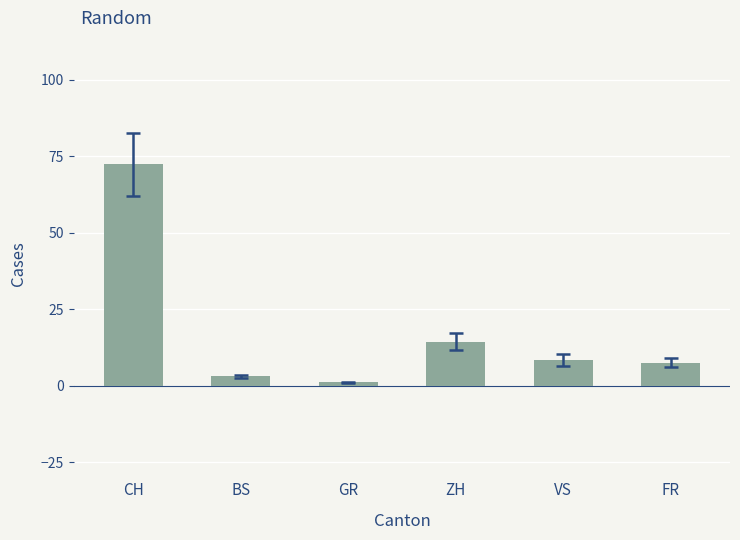

Reading left to right, list all the values displayed in this chart.

CH=72.3	BS=3.1	GR=1.0	ZH=14.3	VS=8.3	FR=7.4